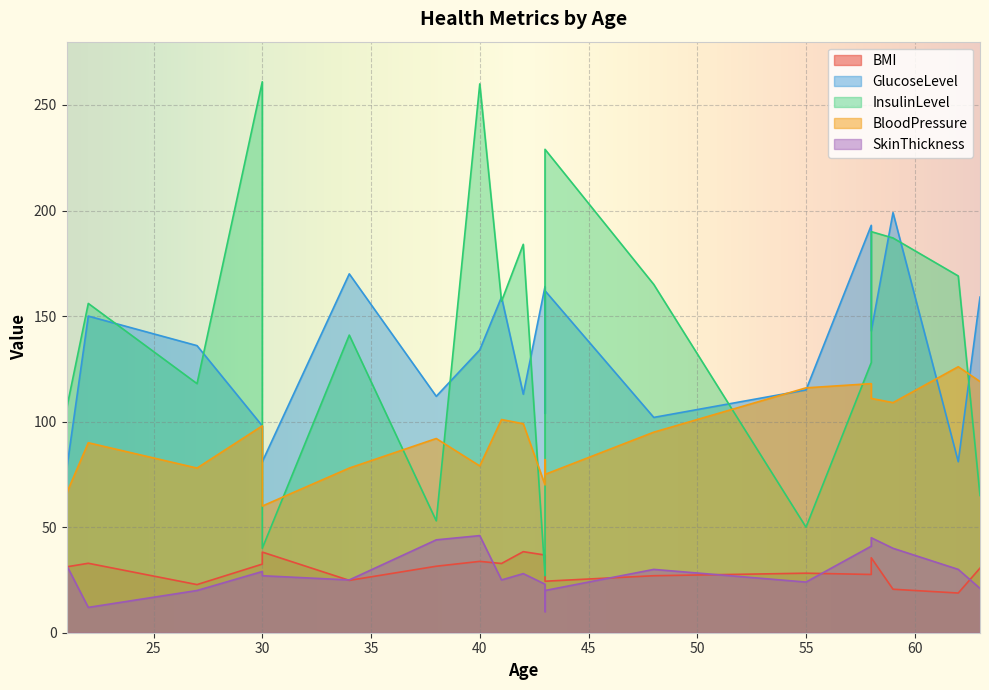

Does the chart display data point markers on the line(s)?

No